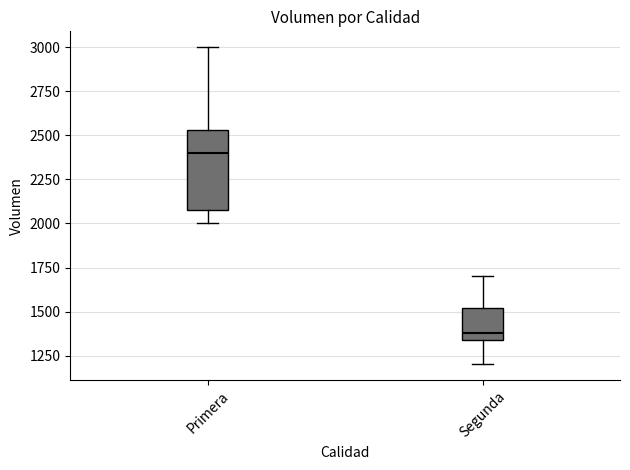

Where does the lower whisker of the box for Segunda end on the y-axis? The values are not printed on the chart, so give them approximately, as read against the axis.

1200